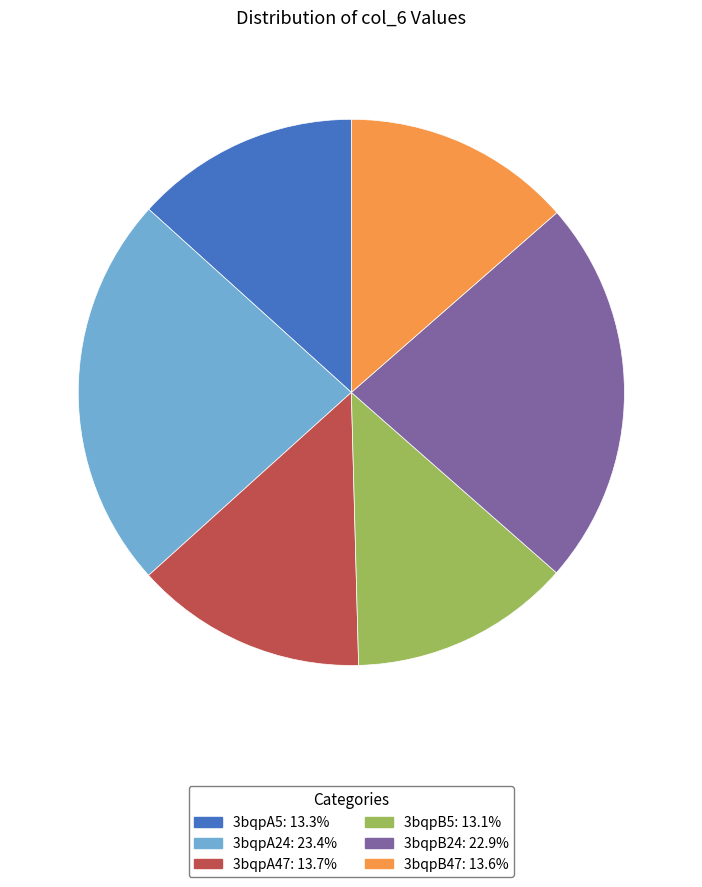

Approximately how many times larger is the value at 3bqpA47 compared to 3bqpA5?

1.0